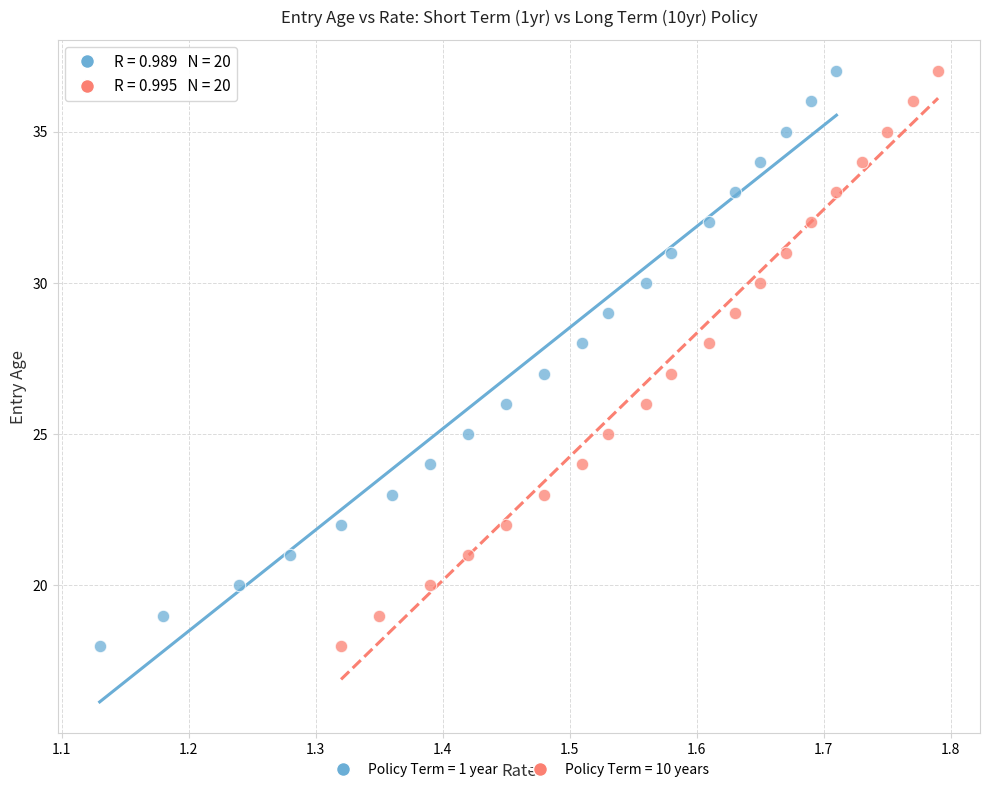

What are all the series names shown in the legend?

Policy Term = 1 year, Policy Term = 10 years